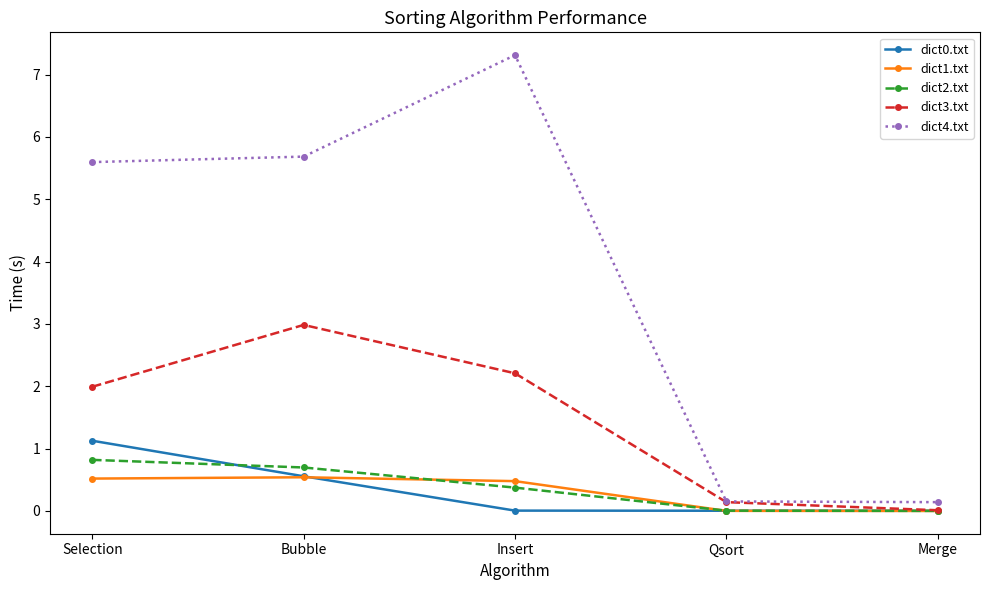

Which series changed the most between Insert and Qsort?

dict4.txt